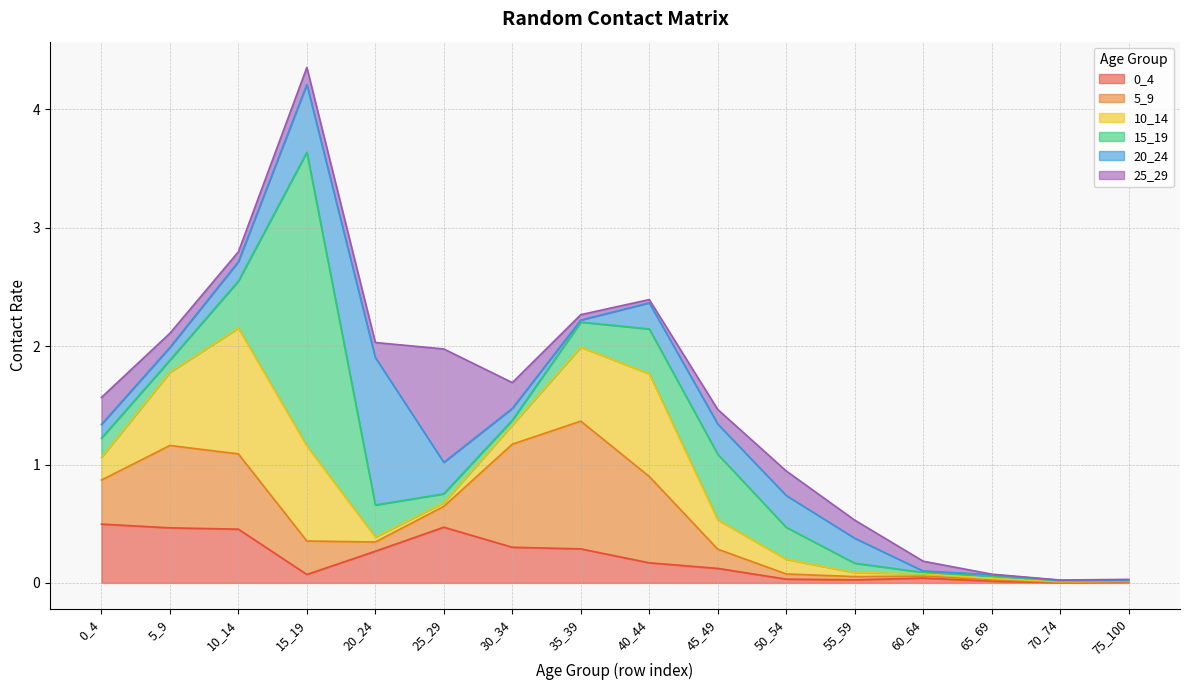

What is the difference between the second highest and minimum values in the 0_4 series?

0.5